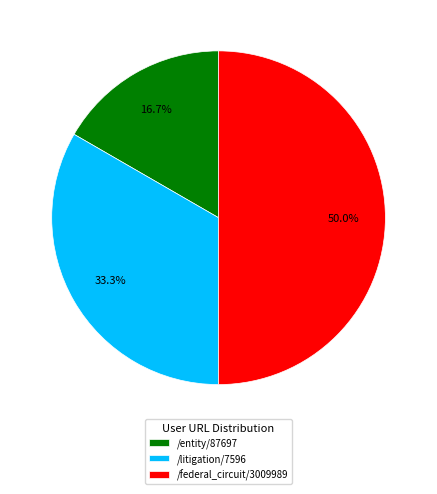

Combined, what portion of the pie is /litigation/7596 and /entity/87697?

50.0%